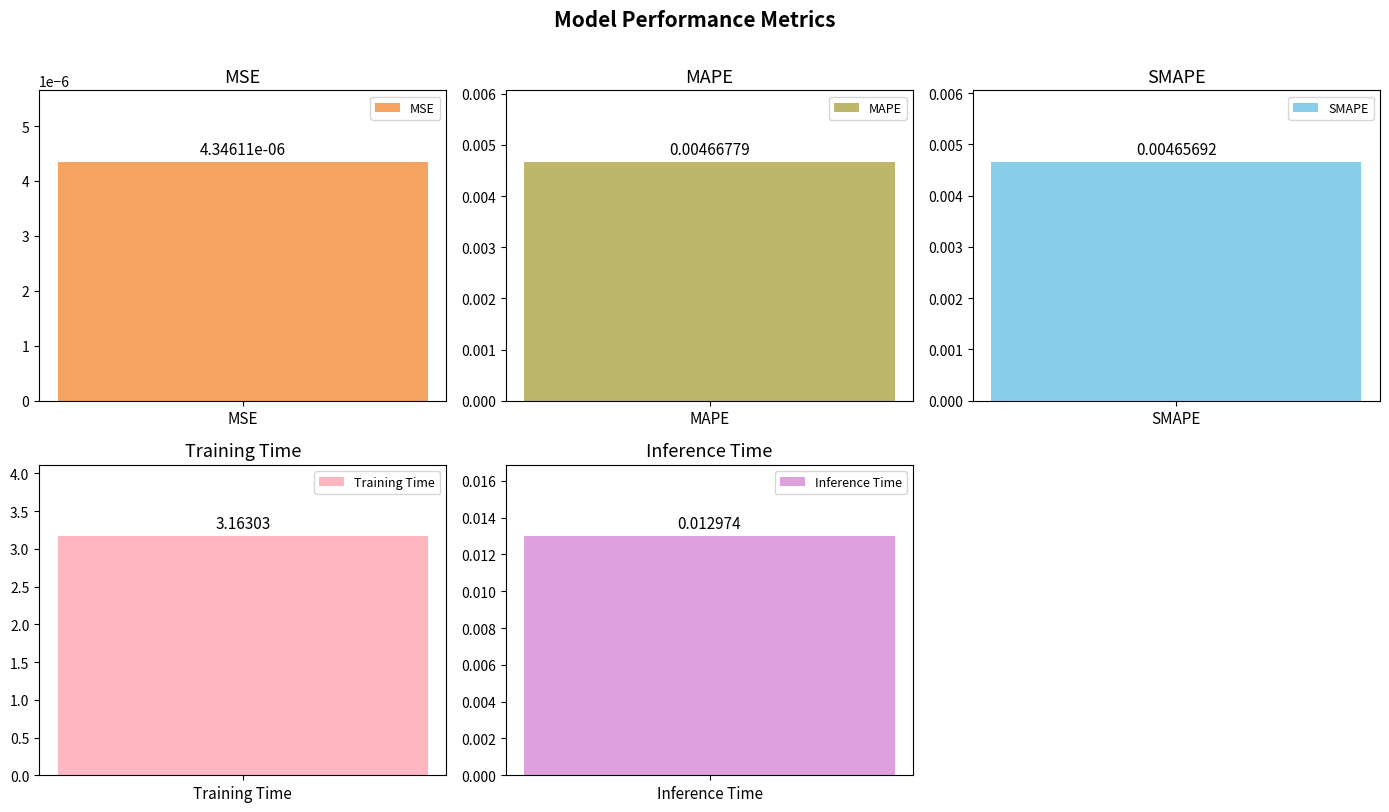

Rank the categories by value from lowest to highest.

MSE, SMAPE, MAPE, Inference Time, Training Time